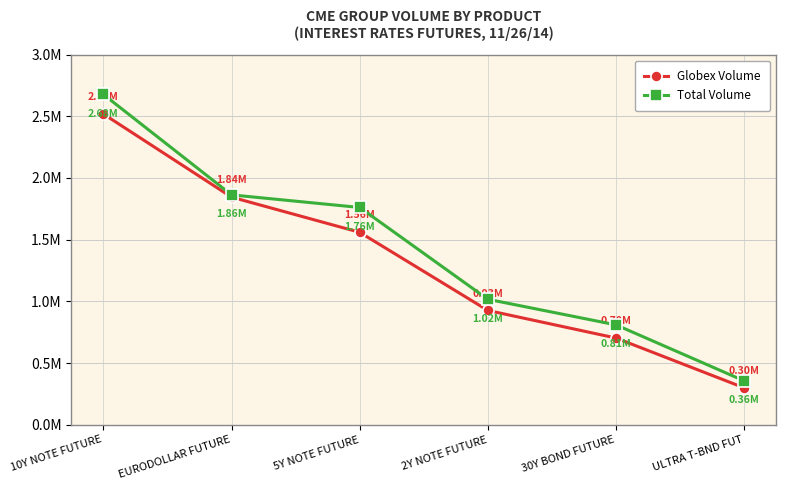

At how many categories does at least one series exceed 2022367?

1